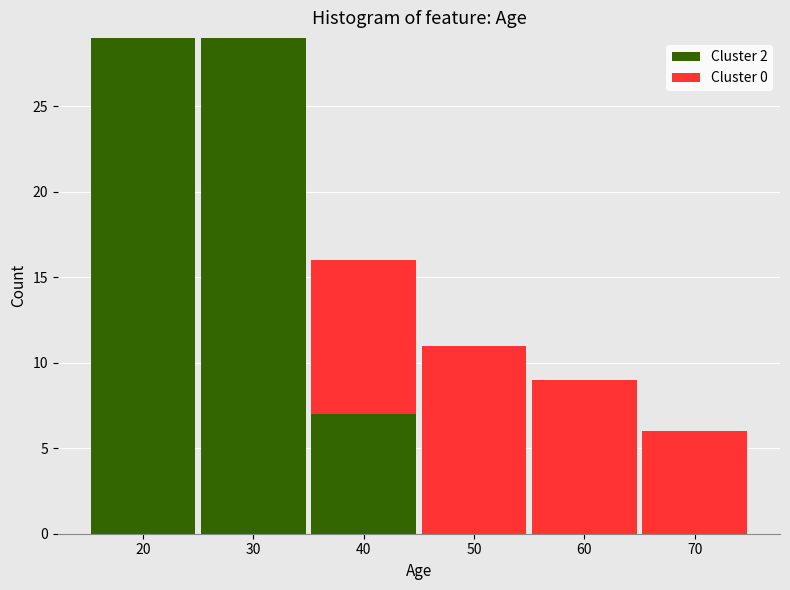

Reading left to right, transcribe this chart: for each stacked bar, give the range it covers on the x-axis and its total height. The values are not printed on the chart, so give them approximately, as read against the axis.

15 to 25: 29
25 to 35: 29
35 to 45: 16
45 to 55: 11
55 to 65: 9
65 to 75: 6